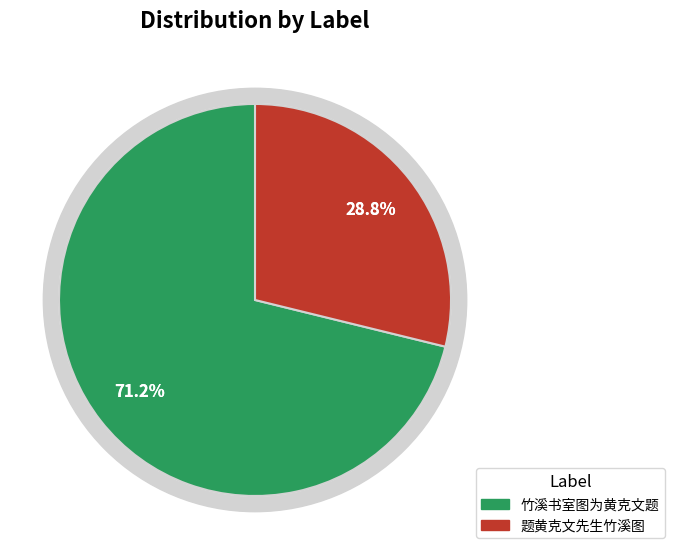

To the nearest percent, what is the difference between the 题黄克文先生竹溪图 and 竹溪书室图为黄克文题 slice percentages?

42%